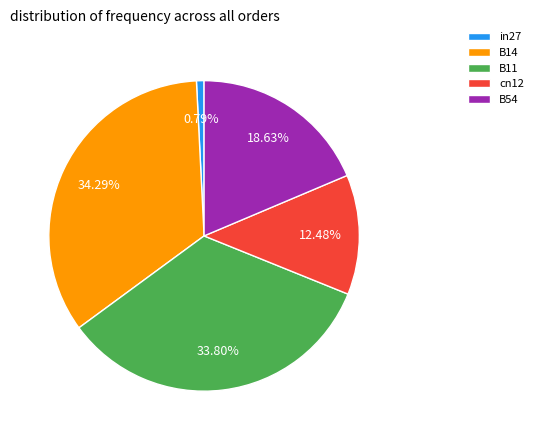

Do cn12 and B11 together represent more than half of the pie?

No